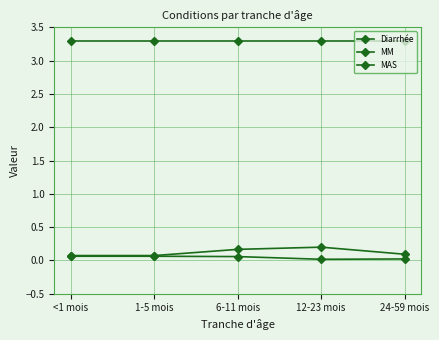

Is it true that MAS equals 0.0 at 1-5 mois?

False